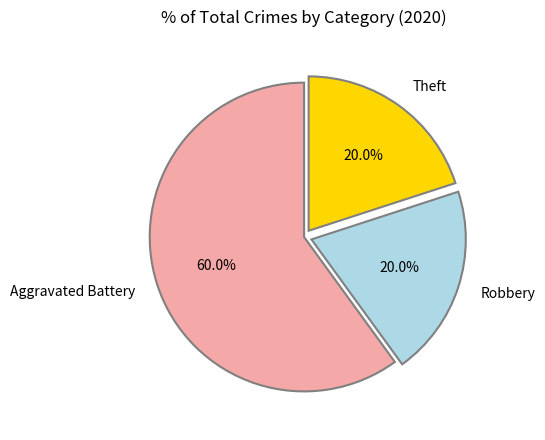

Which slice is the largest?

Aggravated Battery